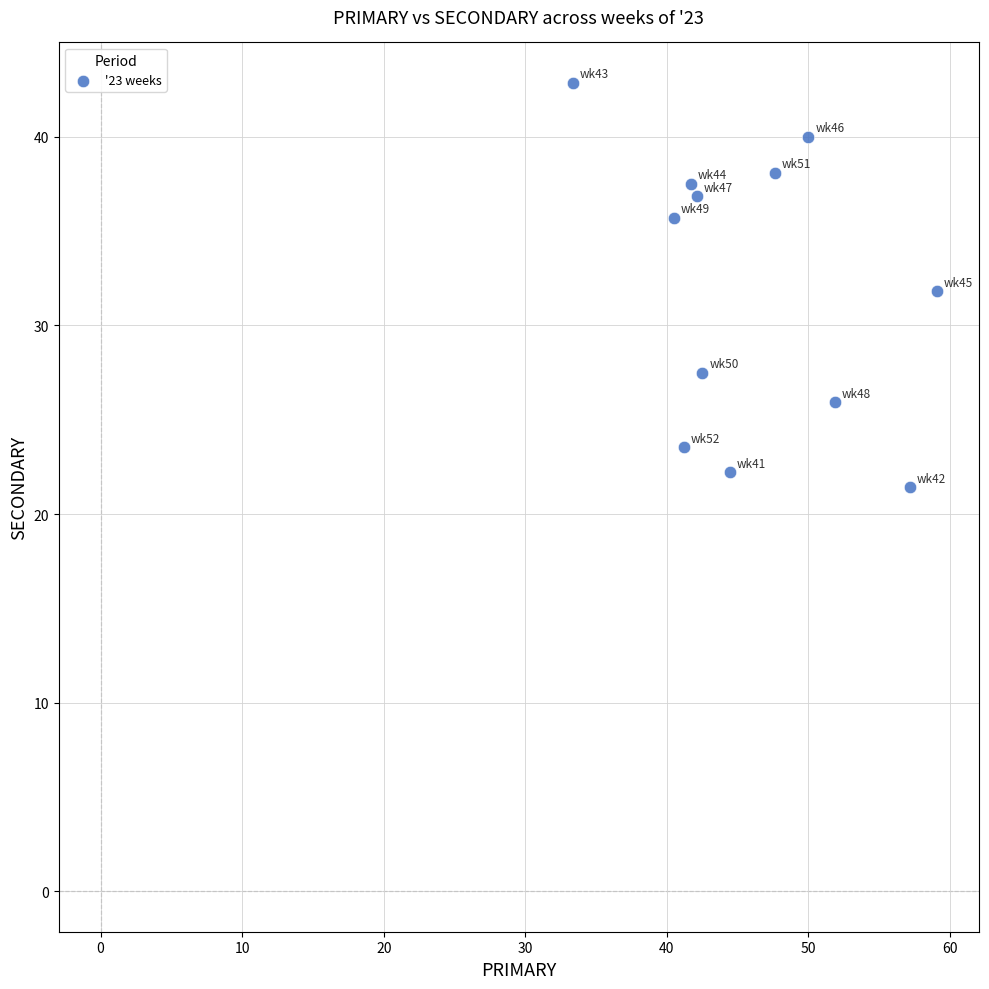

What is the range of Y values (max minus min)?

21.4